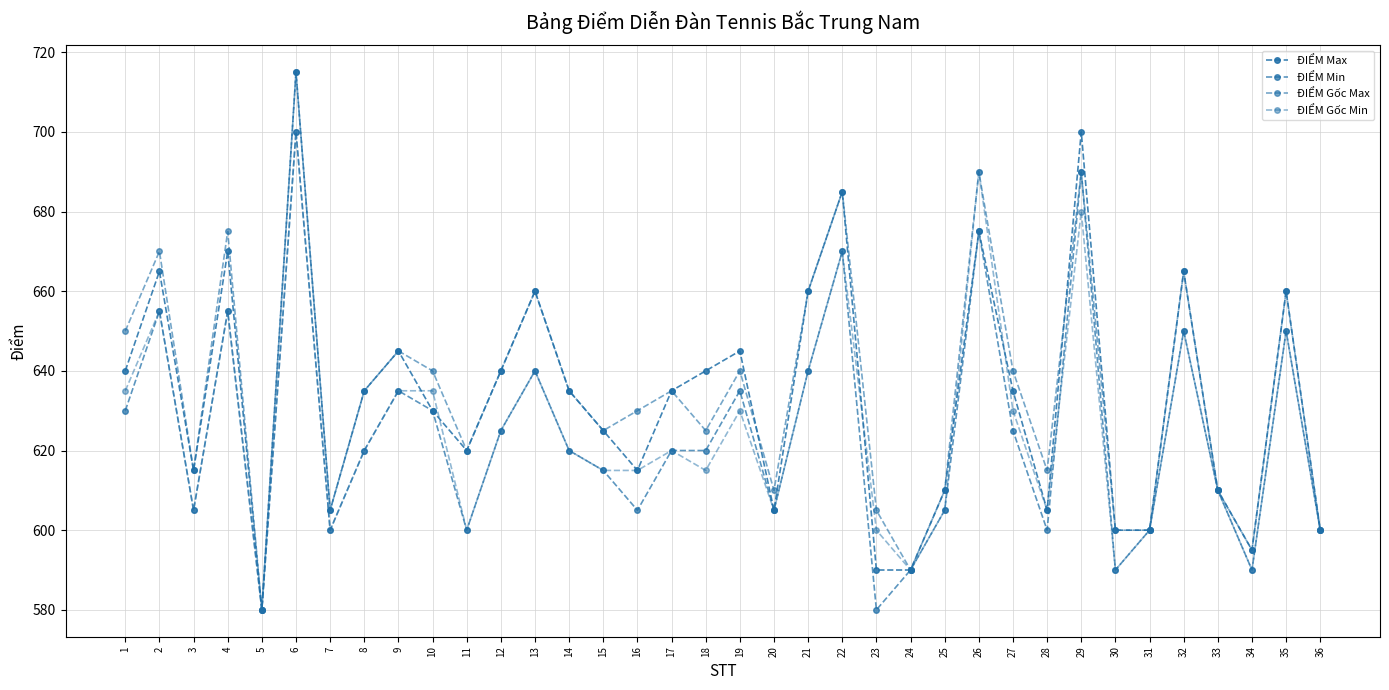

At which category does ĐIỂM Min reach its first local peak?

2